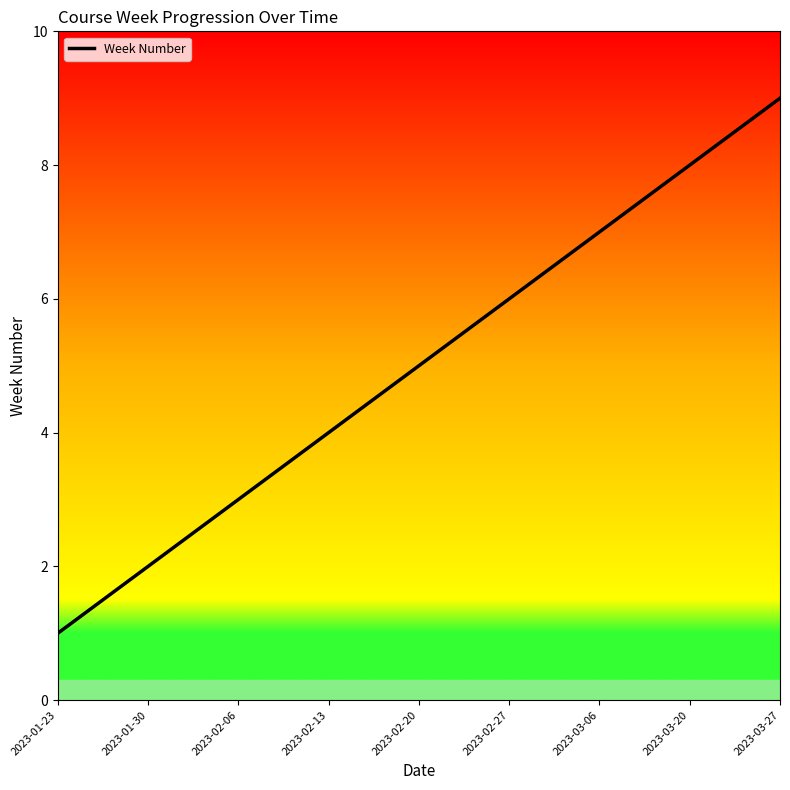

What is the change in value from 2023-01-30 to 2023-03-06?

+5